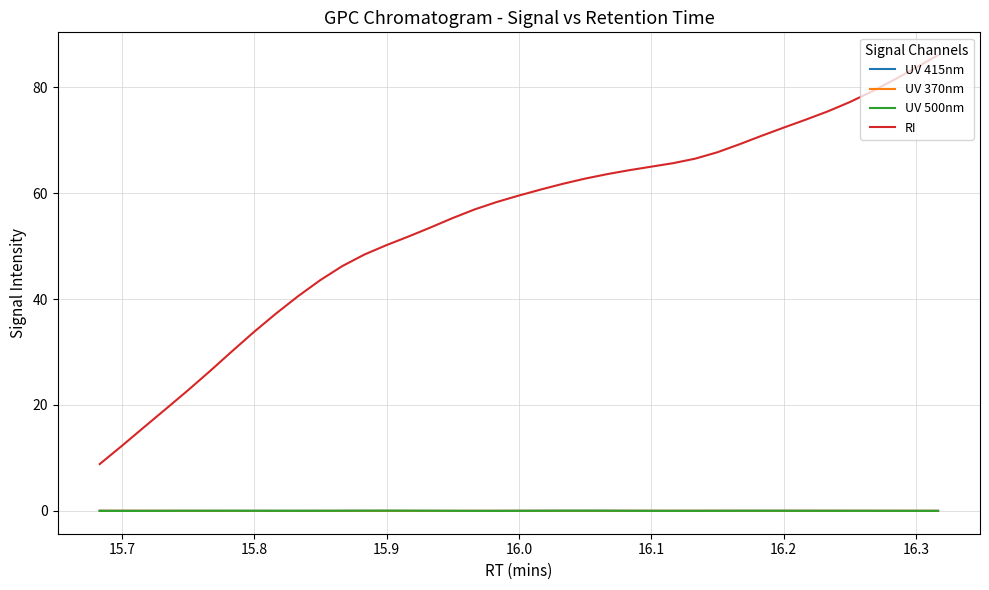

How many times do UV 500nm and UV 415nm cross each other?

6